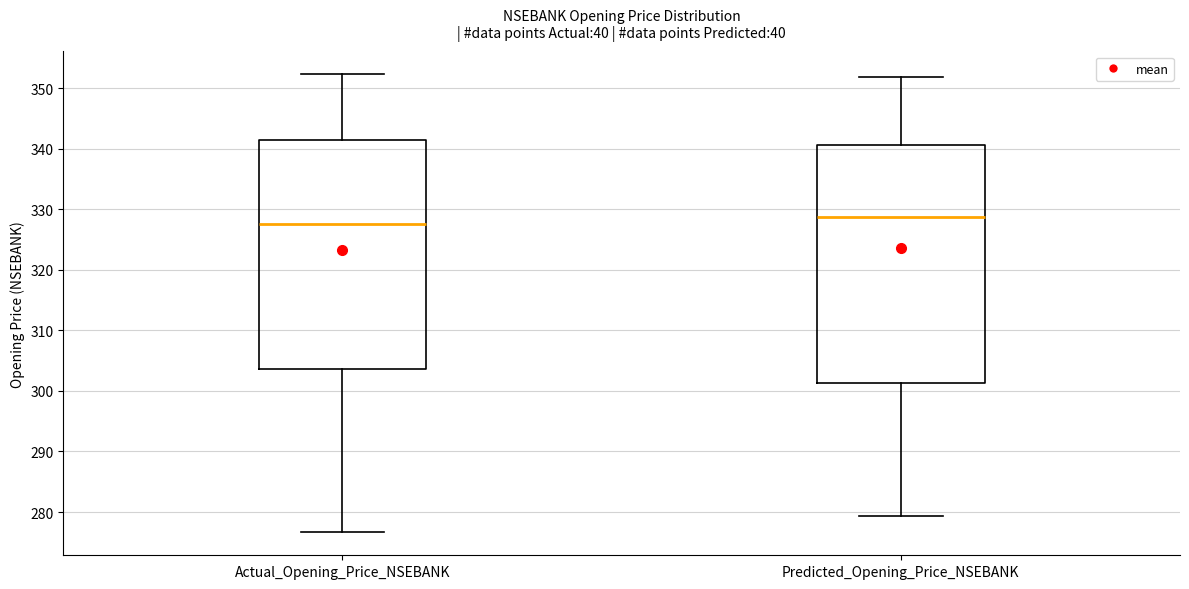

Which box has the highest median line?

Predicted_Opening_Price_NSEBANK